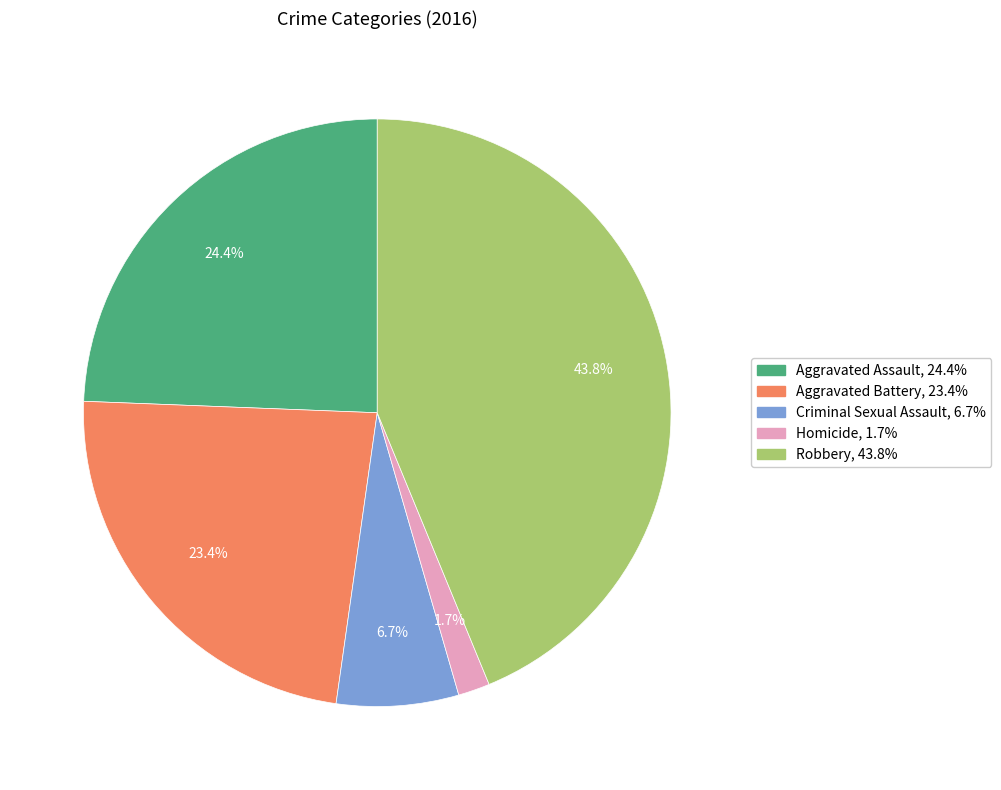

To the nearest percent, what portion does Homicide represent?

2%